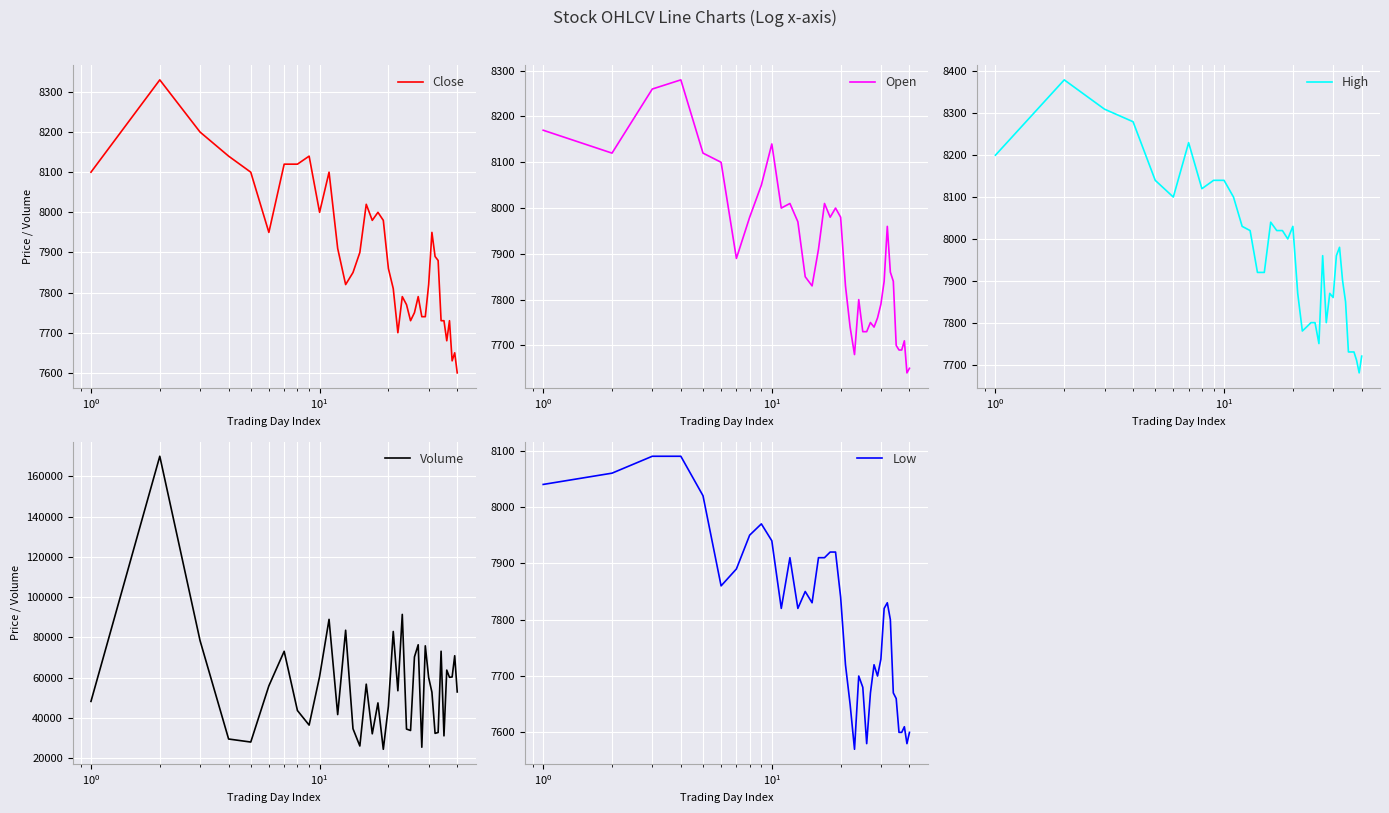

What is the minimum value for Close?

7600